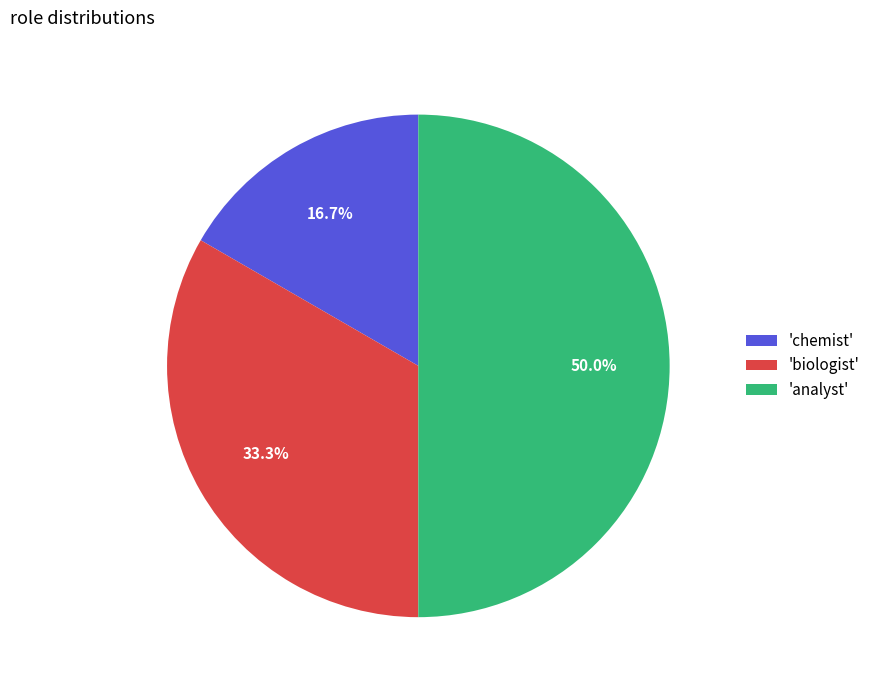

Rank the categories by value from highest to lowest.

'analyst', 'biologist', 'chemist'